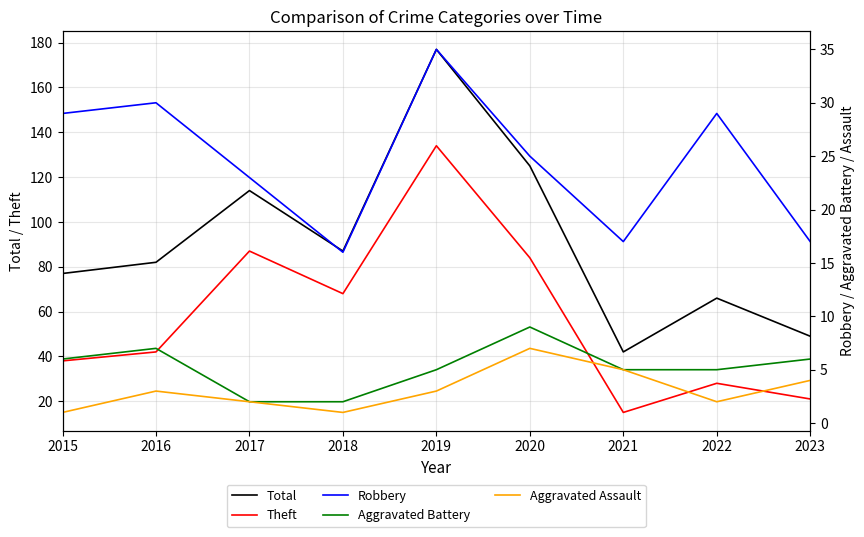

How many data points in Aggravated Assault are less than 3?

4